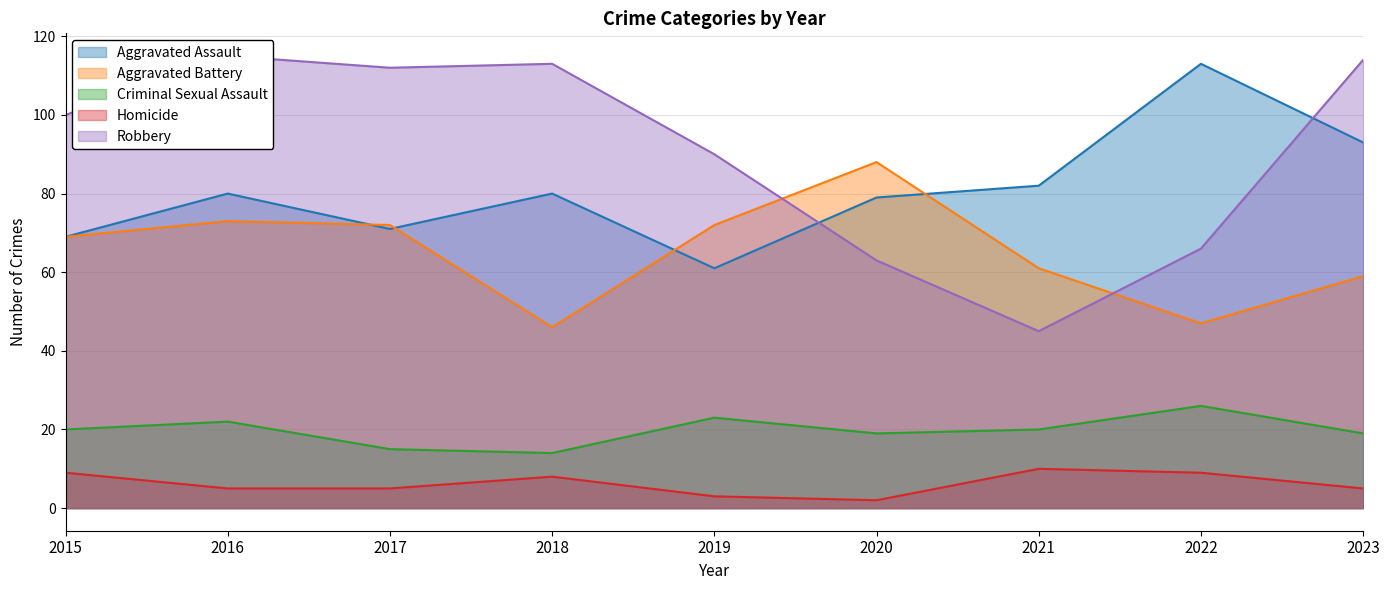

What is the value of the Criminal Sexual Assault point at the 1st from the left?

20